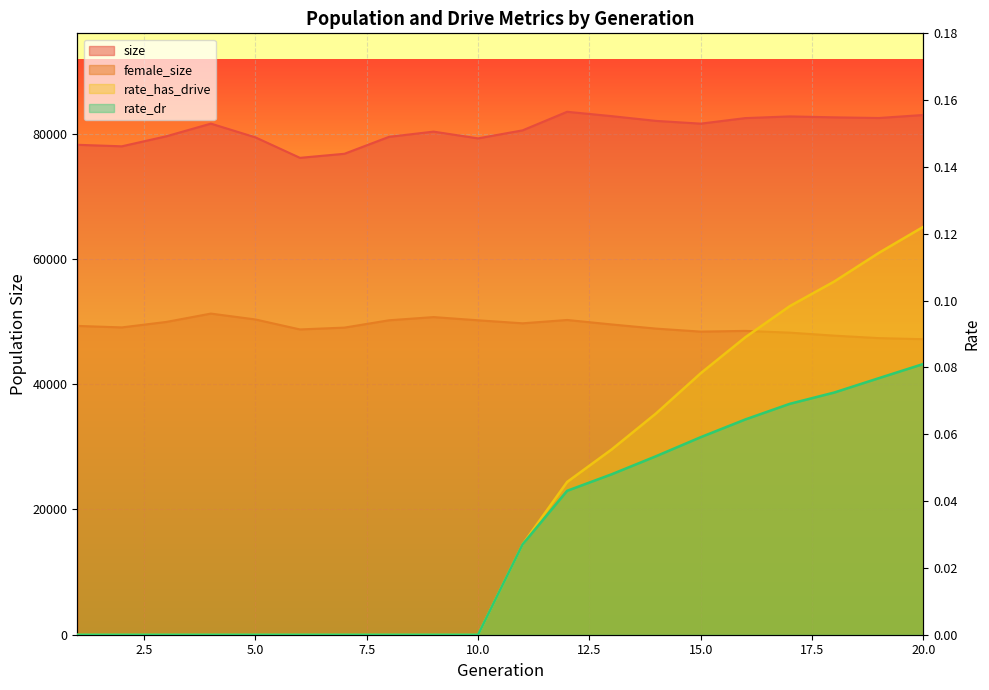

Rank the series by their maximum value, from highest to lowest.

size, female_size, rate_has_drive, rate_dr